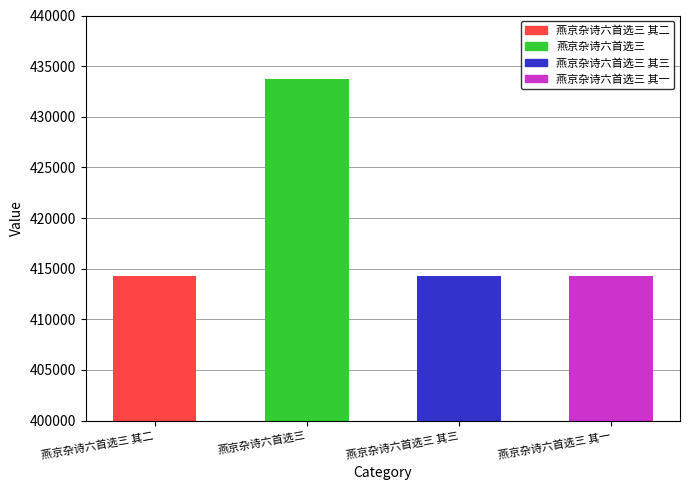

What is the sum of all values?

1676533